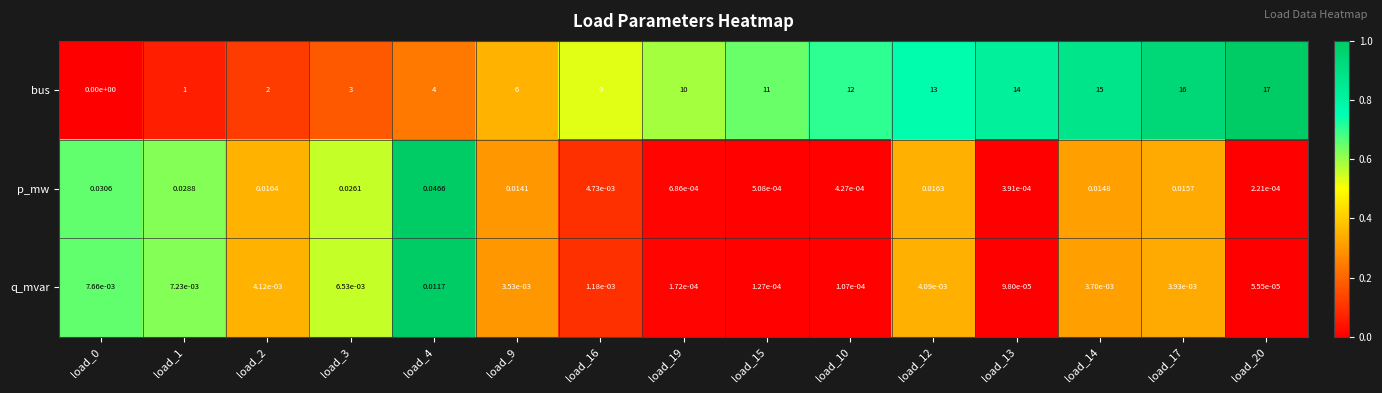

Which series has the widest spread of values?

bus